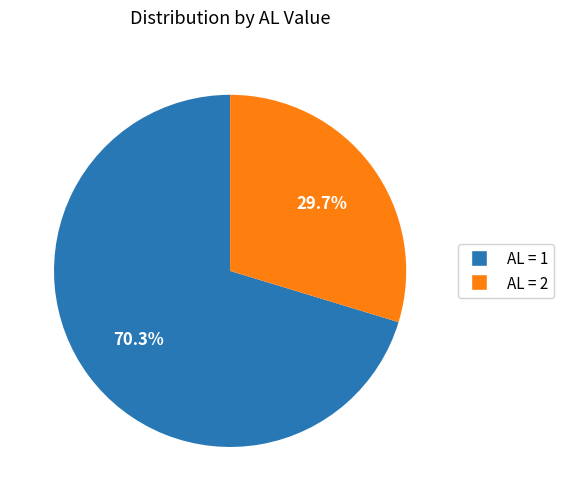

Count the number of slices in the pie.

2